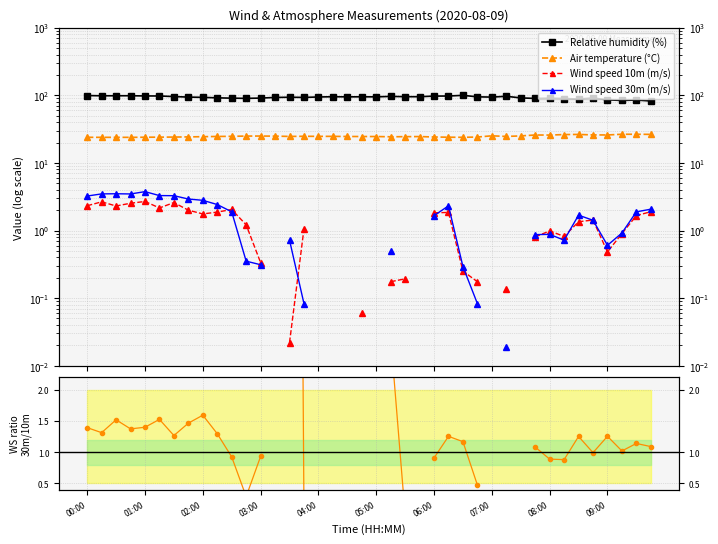

How many values in the Wind speed 10m (m/s) series exceed 1?

19